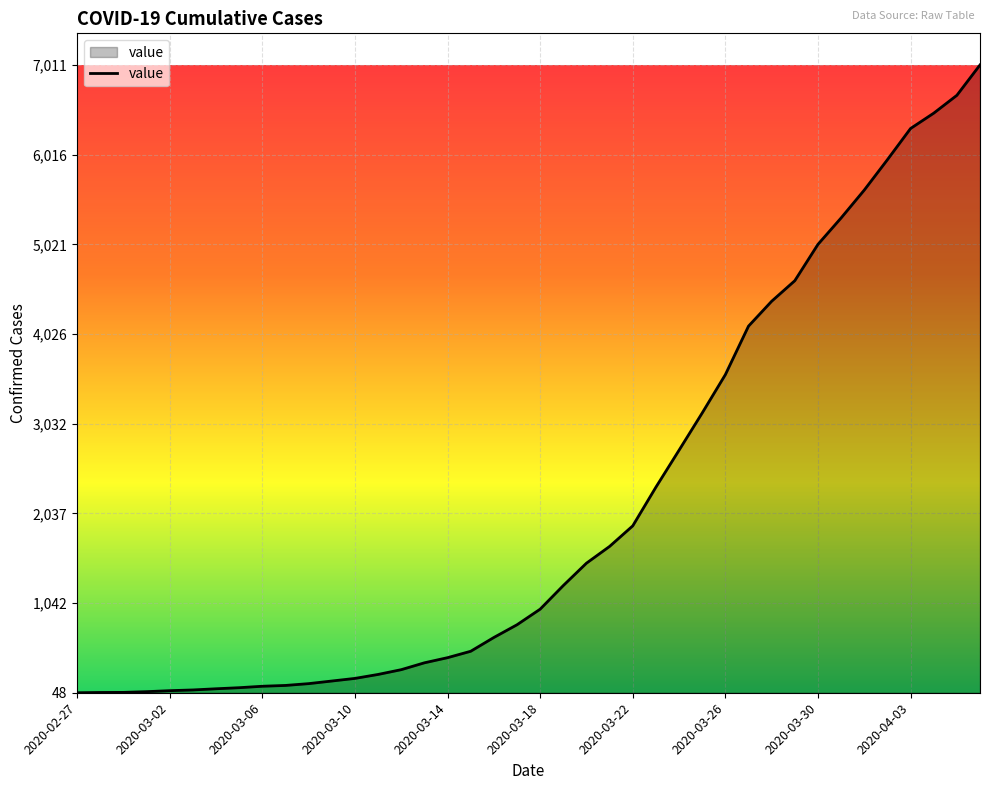

What is the difference between the maximum and minimum values?

6963